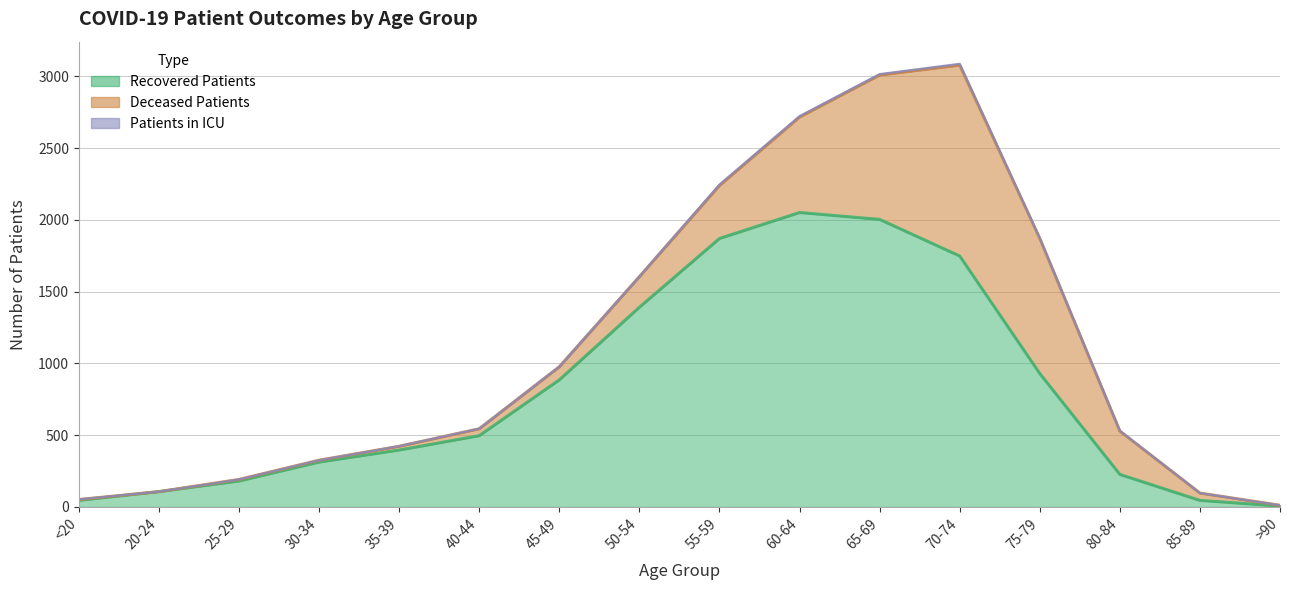

Which series has the largest total across all categories?

recovered_patients